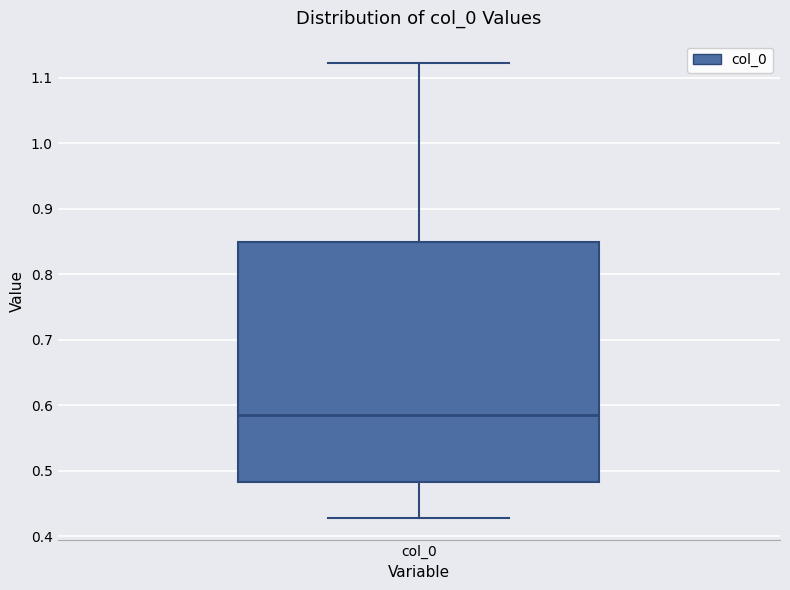

Transcribe this box plot: give where the median line is, the range the box spans, and where the two whiskers end, as read against the y-axis. The values are not printed on the chart, so give them approximately, as read against the axis.

median 0.58, box 0.48 to 0.85, whiskers 0.43 to 1.12